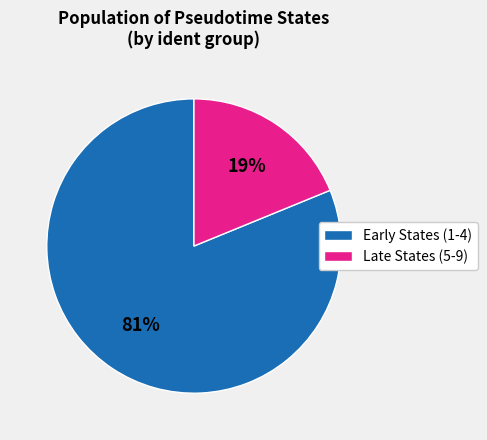

Combined, do Late States (5-9) and Early States (1-4) account for over 50%?

Yes